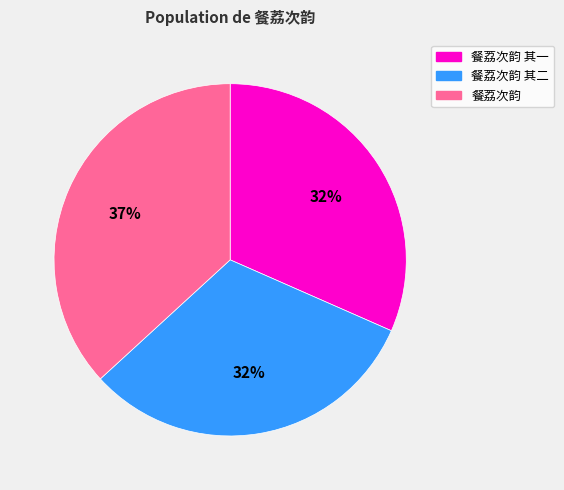

Is there any slice that represents more than half of the pie?

No